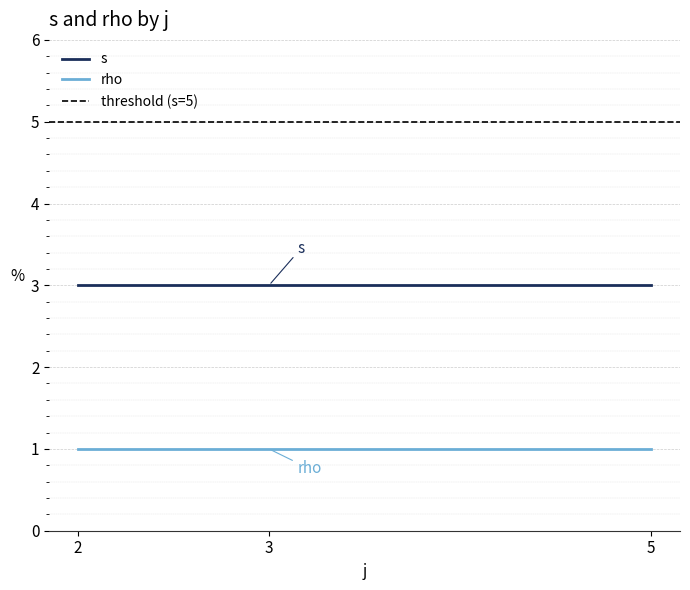

True or false: s and rho intersect in this chart.

False